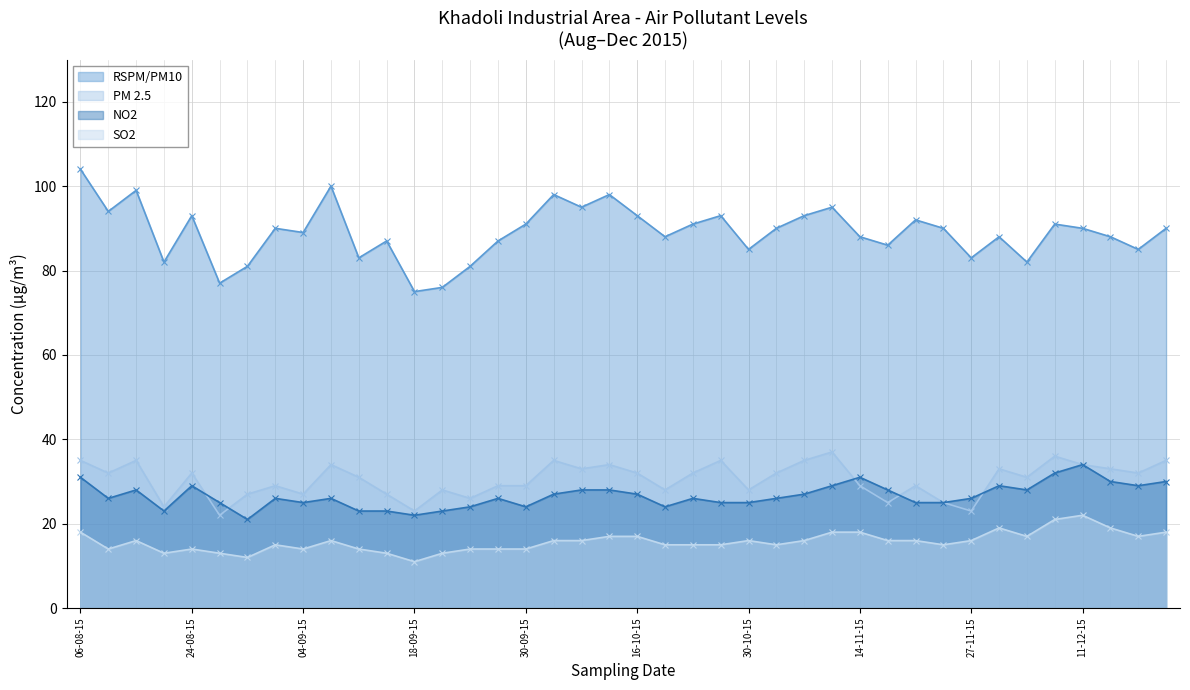

Which series has the widest spread of values?

RSPM/PM10